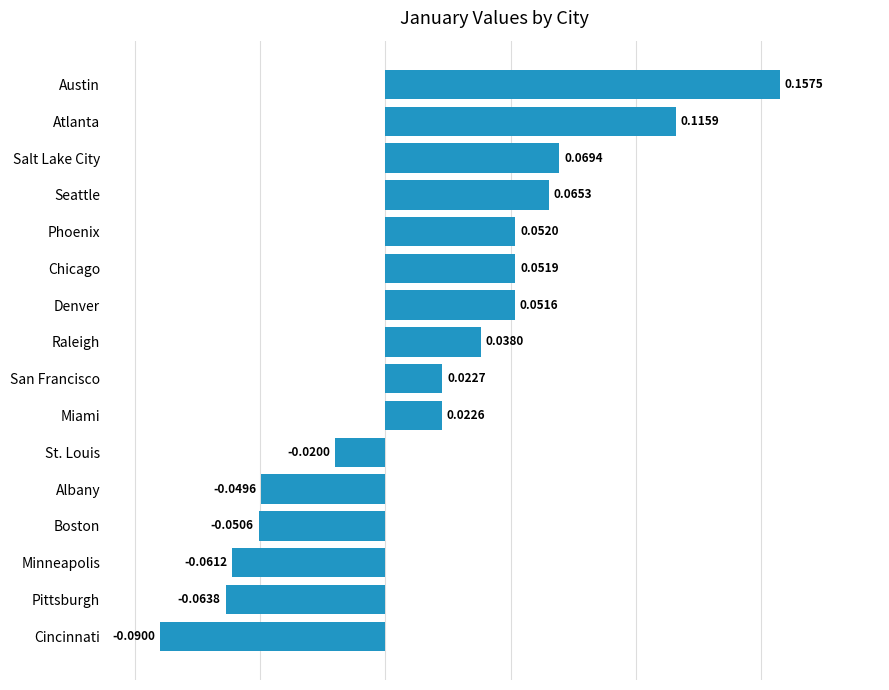

What is the change in value from Boston to Phoenix?

+0.1